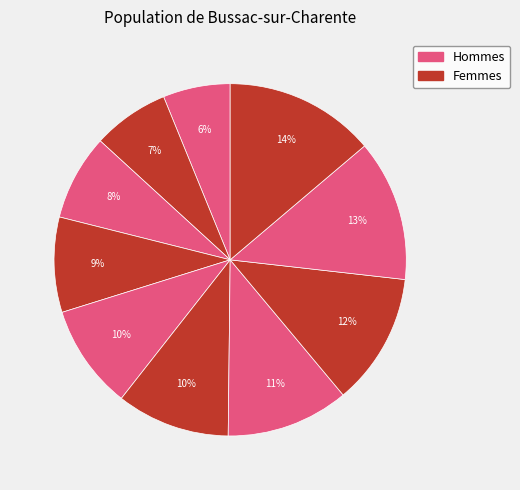

How many segments does this pie chart have?

10